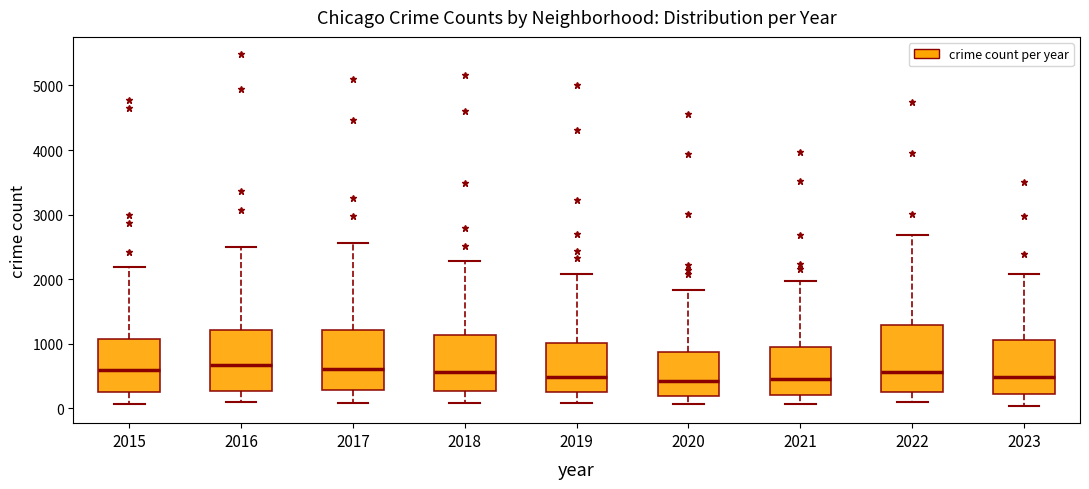

Reading left to right, transcribe this box plot: for each box, give where its median line is, the range the box spans, and where its two whiskers end, as read against the y-axis. The values are not printed on the chart, so give them approximately, as read against the axis.

2015: median 600, box 300 to 1100, whiskers 100 to 2200
2016: median 700, box 300 to 1200, whiskers 100 to 2500
2017: median 600, box 300 to 1200, whiskers 100 to 2600
2018: median 600, box 300 to 1100, whiskers 100 to 2300
2019: median 500, box 300 to 1000, whiskers 100 to 2100
2020: median 400, box 200 to 900, whiskers 100 to 1800
2021: median 500, box 200 to 900, whiskers 100 to 2000
2022: median 600, box 300 to 1300, whiskers 100 to 2700
2023: median 500, box 200 to 1100, whiskers 0 to 2100